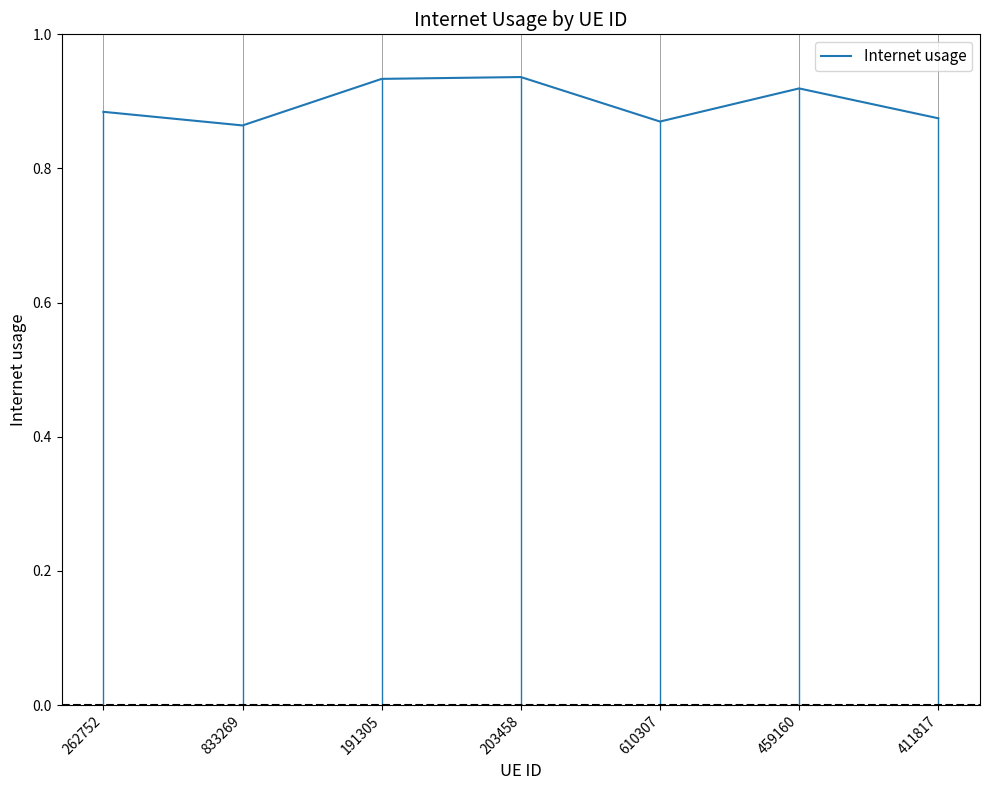

The chart shows a value of 0.4 at 833269. True or false?

False